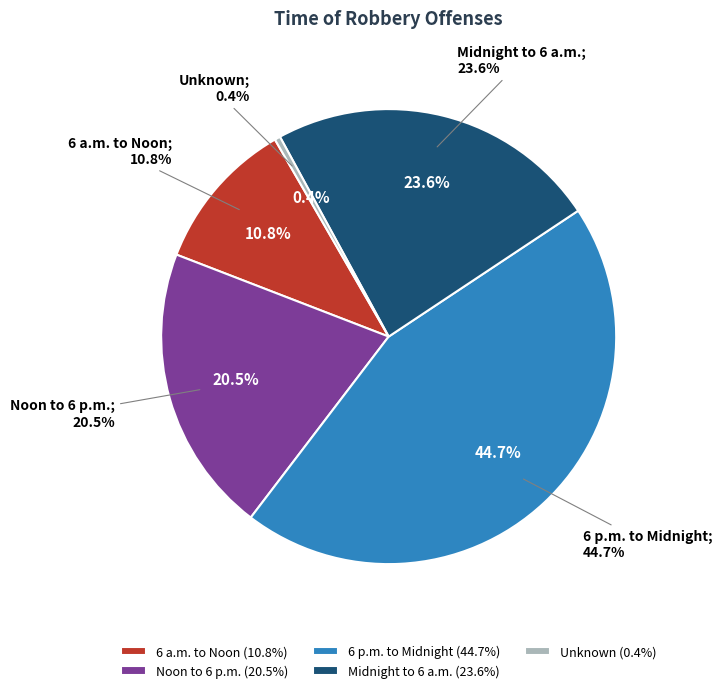

Count the number of slices in the pie.

5